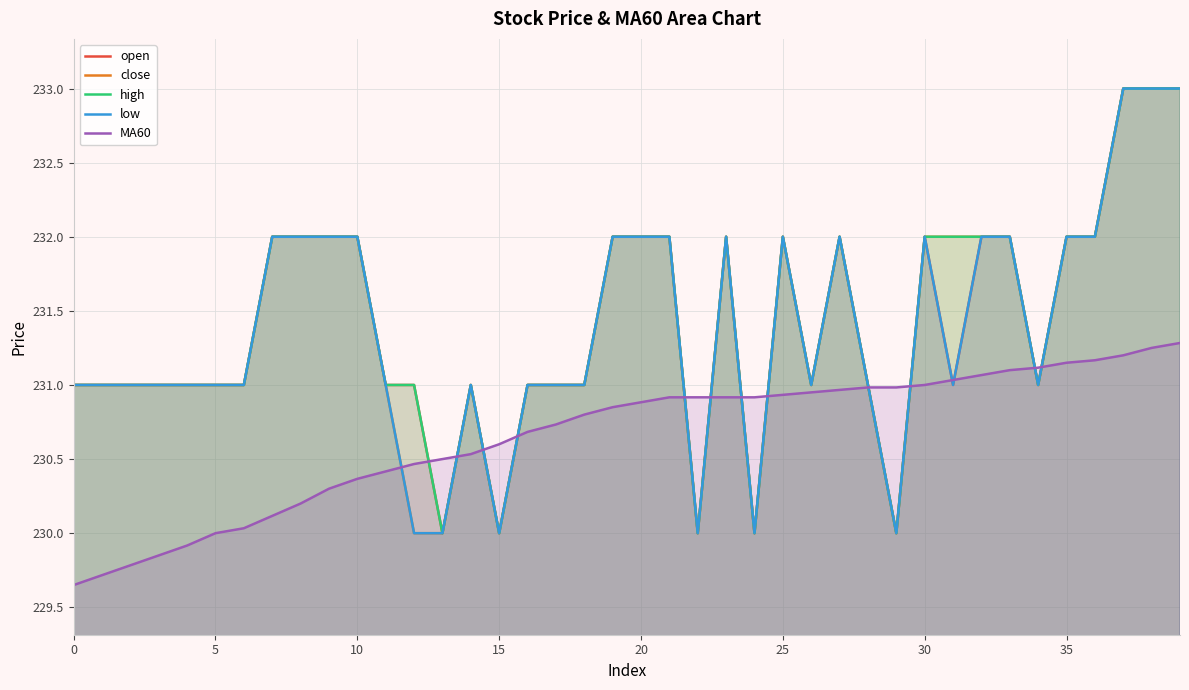

List the series in order of their peak value, highest first.

open, close, high, low, MA60